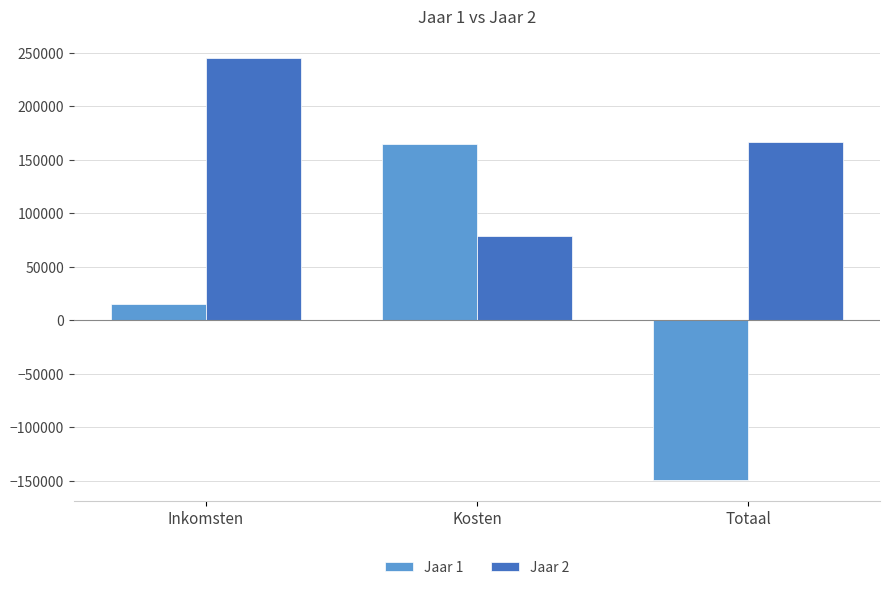

Between Kosten and Totaal, which series saw the biggest shift?

Jaar 1